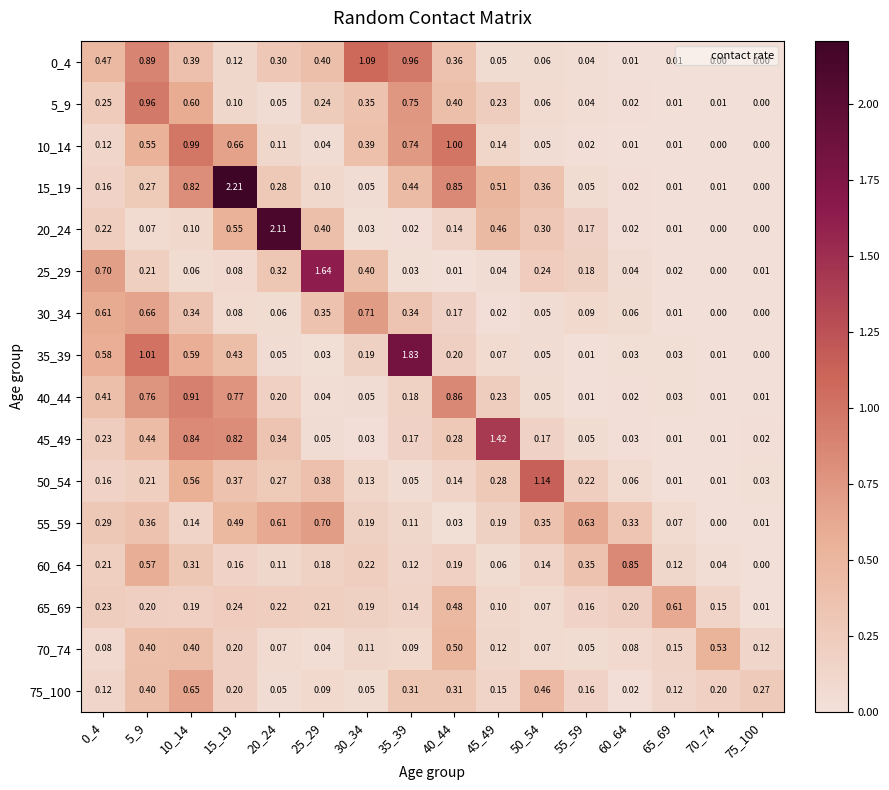

What is the spread (max minus min) of values at 15_19?

2.1